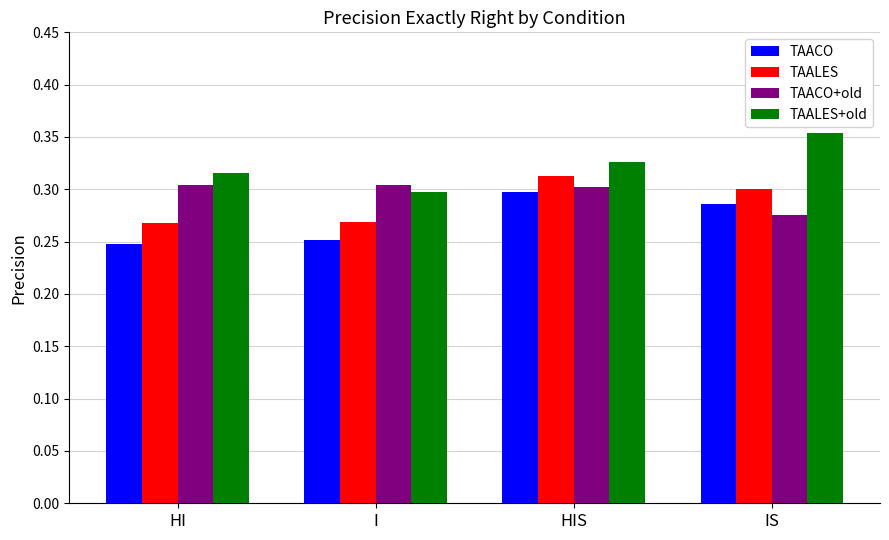

At which category is the sum across all series the highest?

HIS